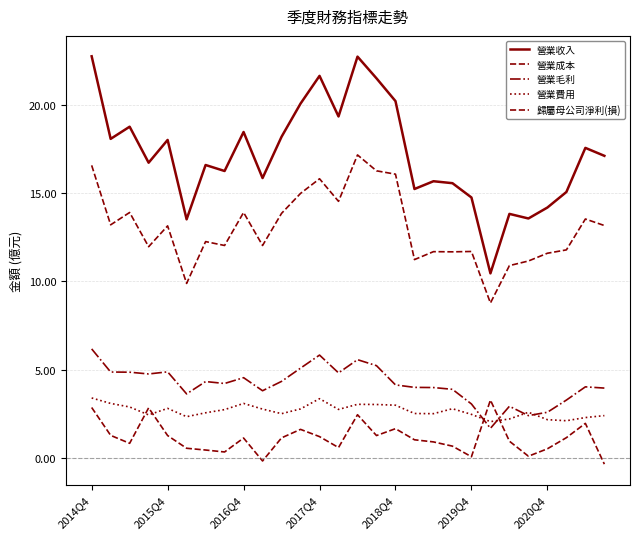

How many lines are shown in the chart?

5